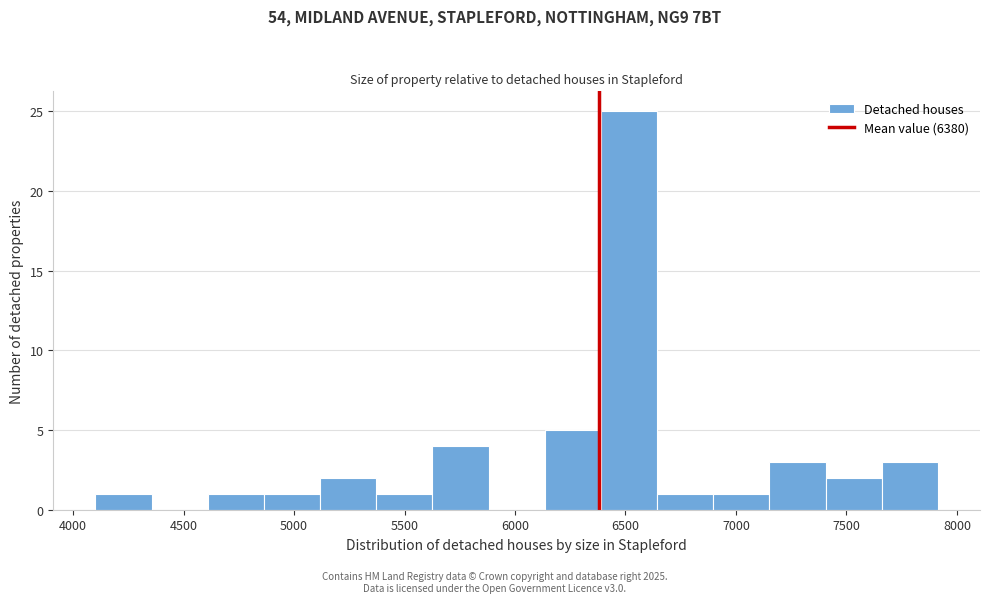

Reading left to right, list every bar in this chart as the range it spans on the x-axis followed by its height. Neither the bar edges nor the heights are printed on the chart, so give them approximately, as read against the axes.

4100 to 4350: 1
4350 to 4600: 0
4600 to 4850: 1
4850 to 5100: 1
5100 to 5350: 2
5350 to 5650: 1
5650 to 5900: 4
5900 to 6150: 0
6150 to 6400: 5
6400 to 6650: 25
6650 to 6900: 1
6900 to 7150: 1
7150 to 7400: 3
7400 to 7650: 2
7650 to 7900: 3